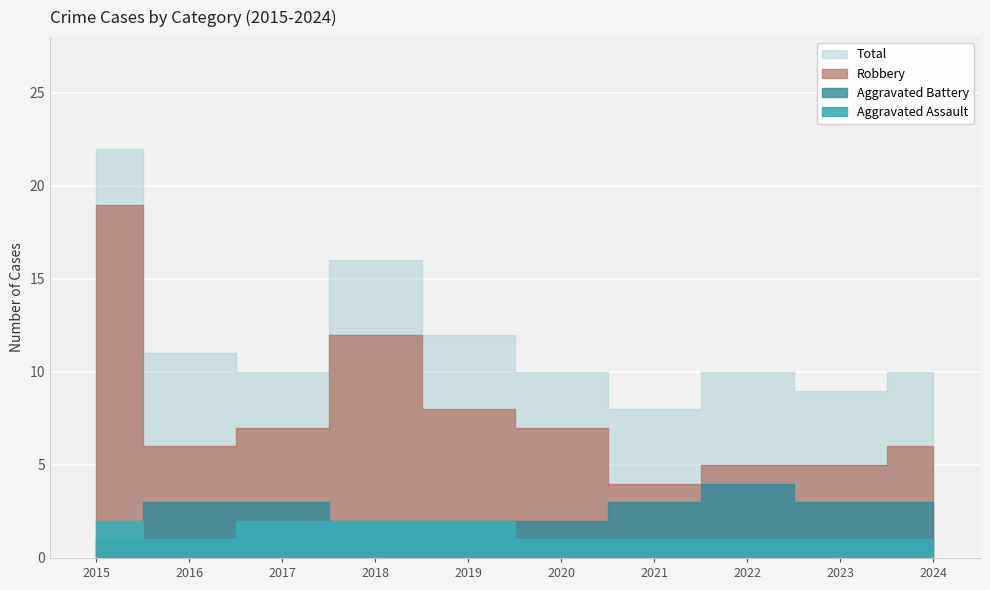

Reading left to right, list all the values displayed in this chart.

Aggravated Assault: 2015=2	2016=1	2017=2	2018=2	2019=2	2020=1	2021=1	2022=1	2023=1	2024=1
Aggravated Battery: 2015=1	2016=3	2017=3	2018=2	2019=2	2020=2	2021=3	2022=4	2023=3	2024=3
Robbery: 2015=19	2016=6	2017=7	2018=12	2019=8	2020=7	2021=4	2022=5	2023=5	2024=6
Total: 2015=22	2016=11	2017=10	2018=16	2019=12	2020=10	2021=8	2022=10	2023=9	2024=10